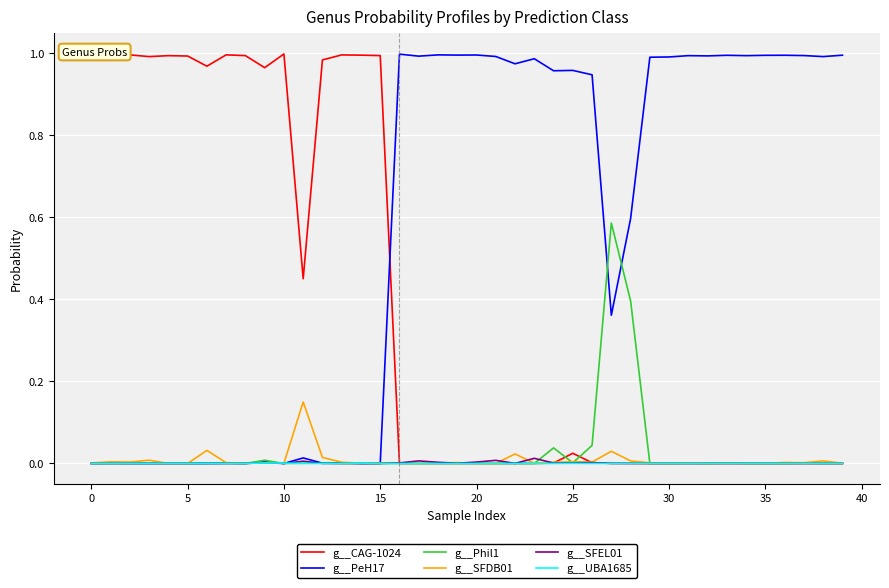

How many lines are shown in the chart?

6